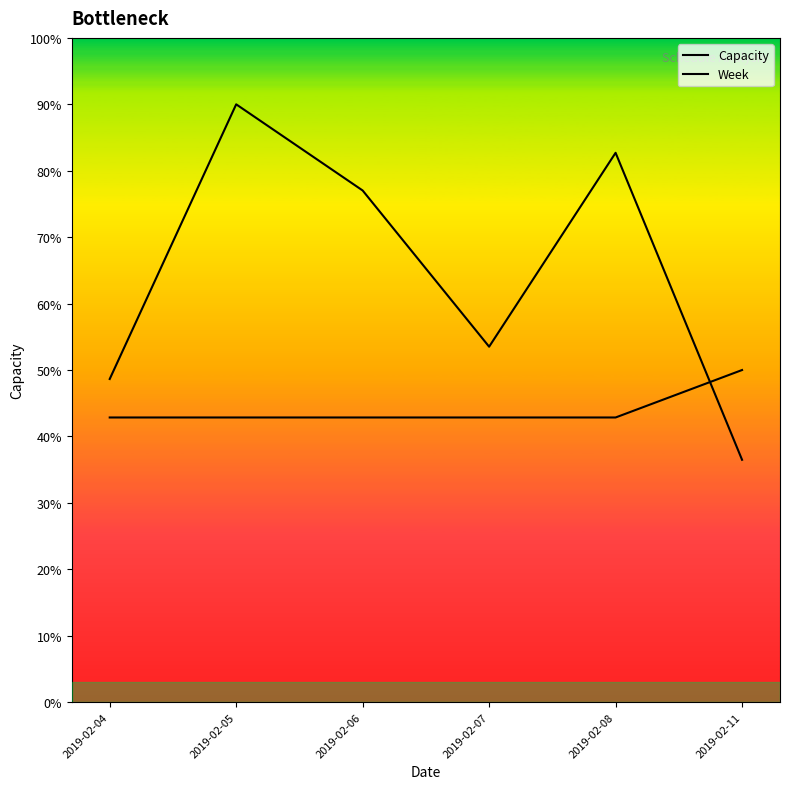

The Week series shows 62.1 at 2019-02-07. True or false?

False